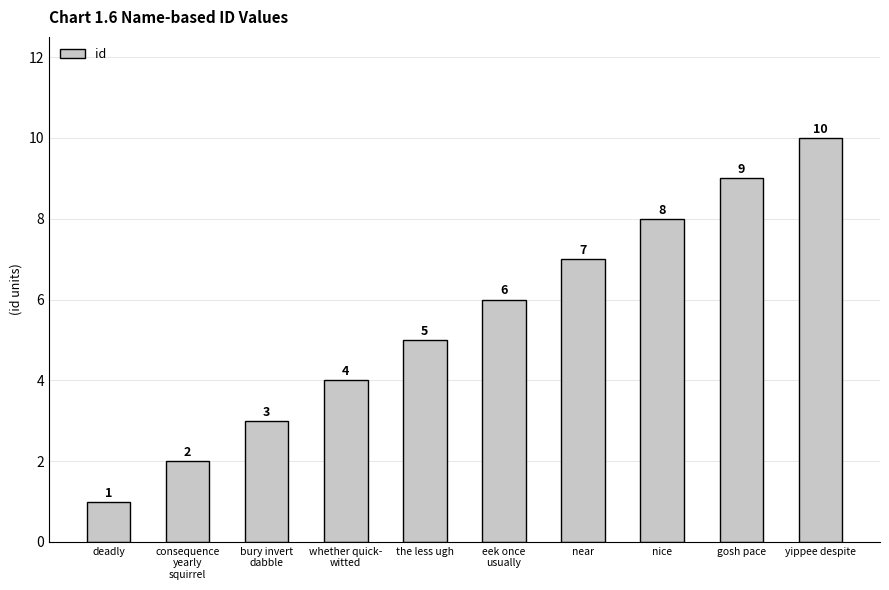

At which label is the value closest to 5?

the less ugh